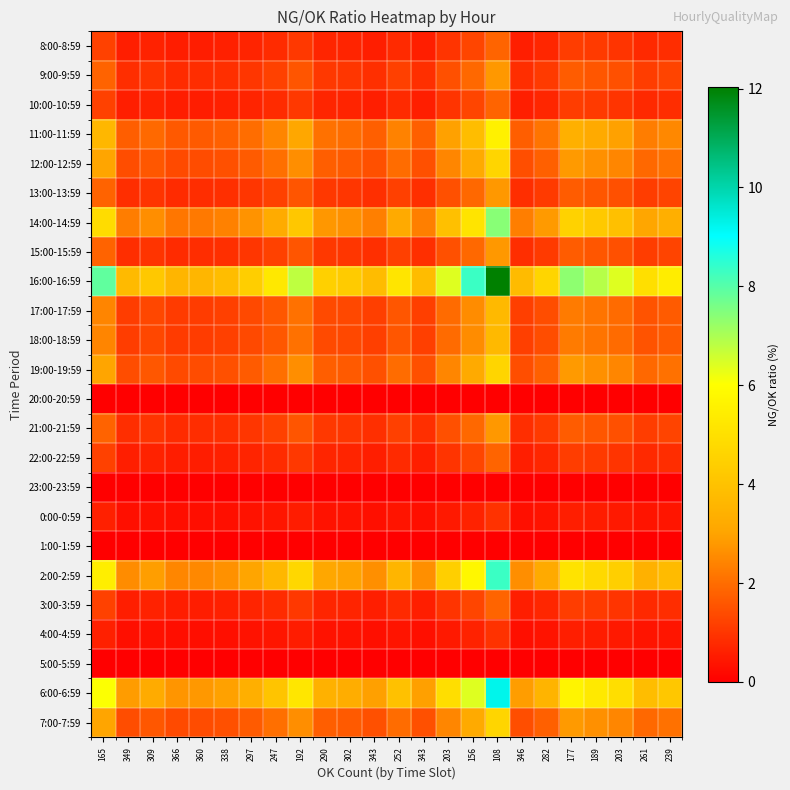

How many series are shown in this chart?

24